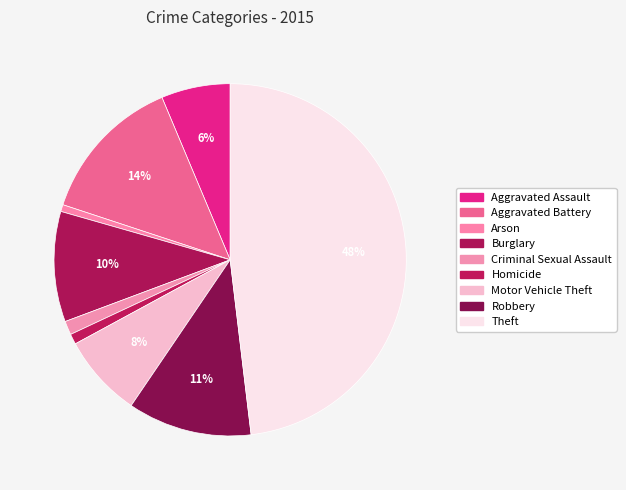

Is the sum of Aggravated Assault and Theft greater than half?

Yes